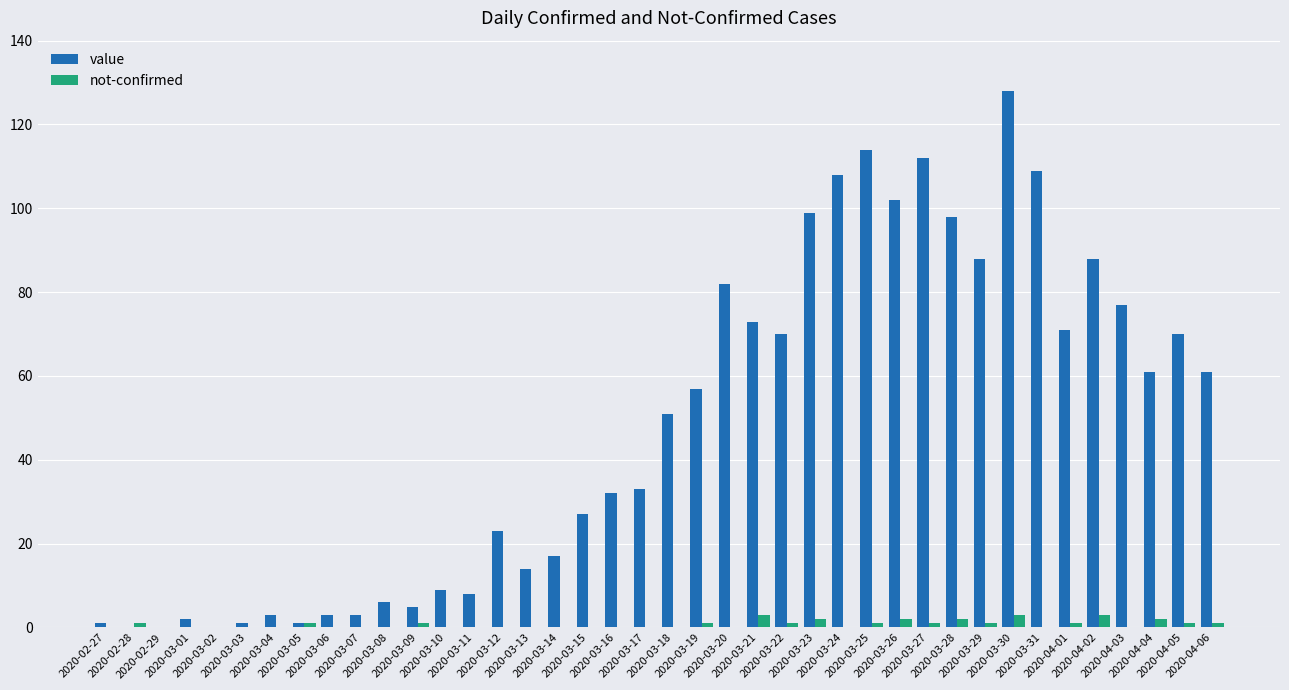

Which series has the largest total across all categories?

value